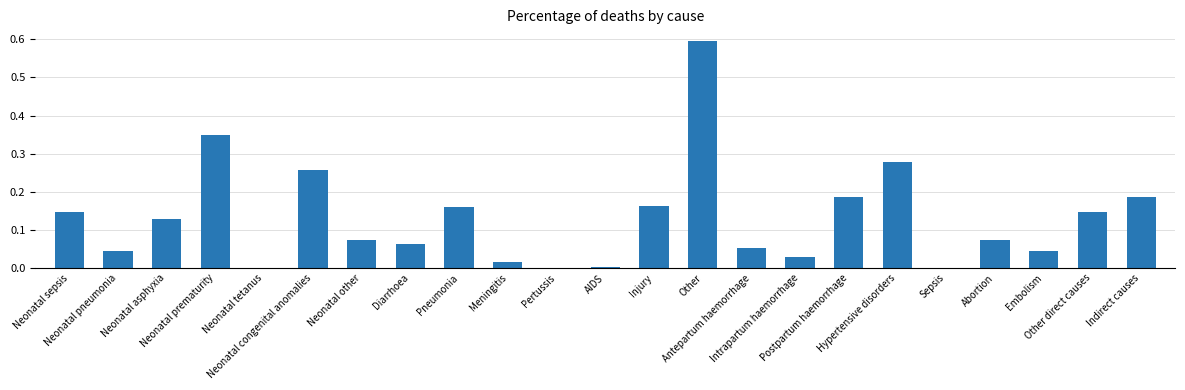

Which has a higher value, Pertussis or Abortion?

Abortion